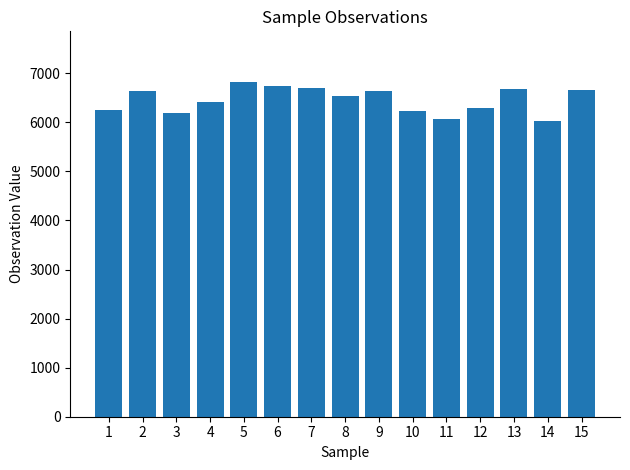

Between 13 and 14, which is larger?

13